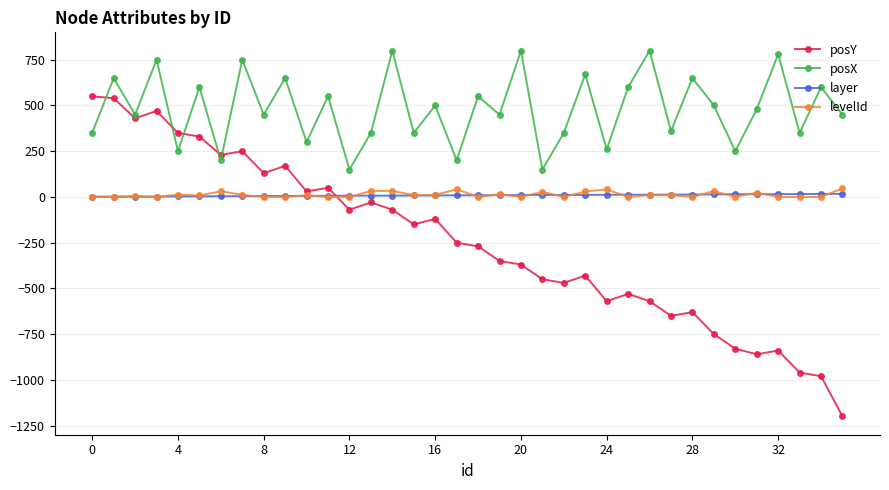

True or false: posY and layer cross at least once.

True